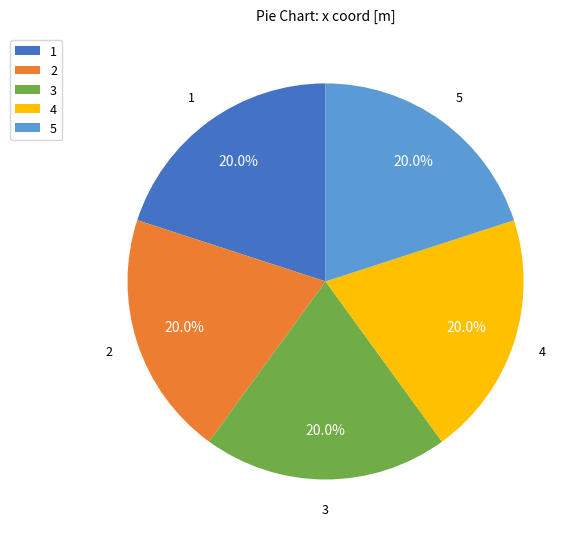

Is it true that 1 is 20% of the pie?

True